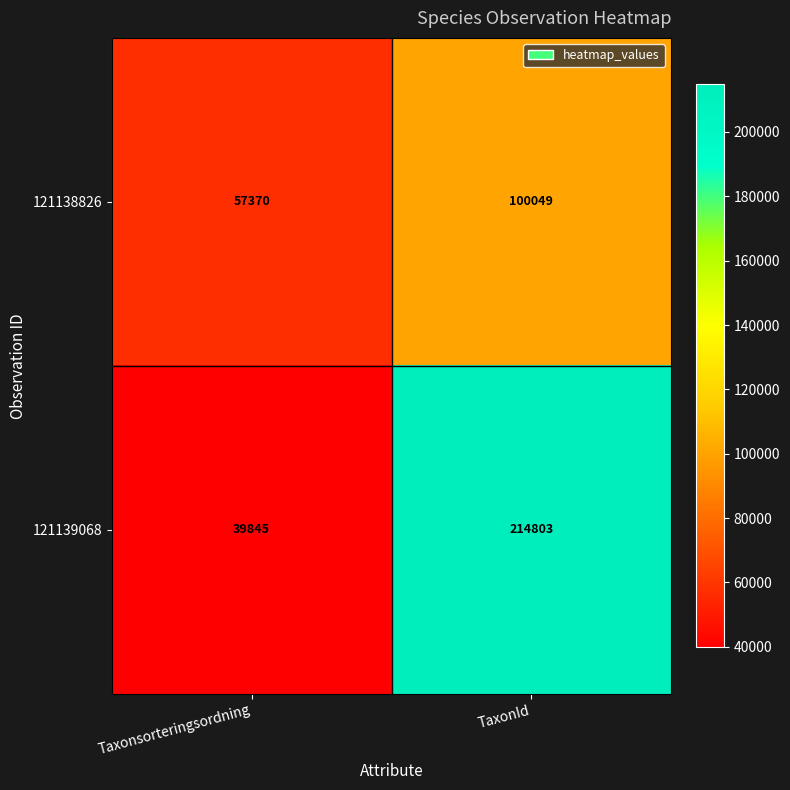

What is the average value of the 121138826 series?

78710